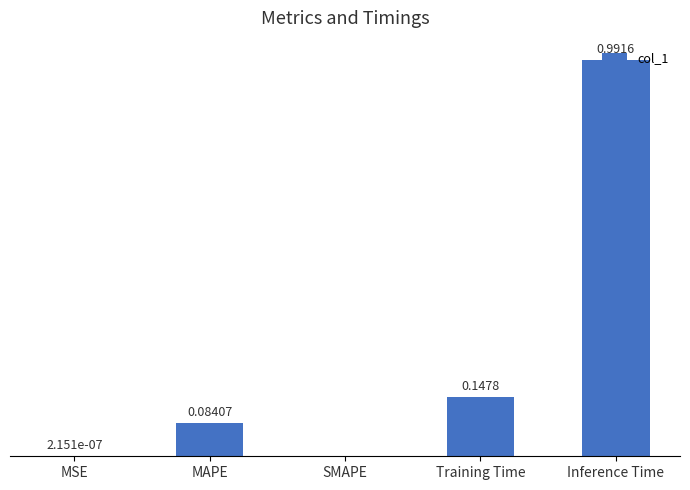

Which label corresponds to the largest value in the chart?

Inference Time